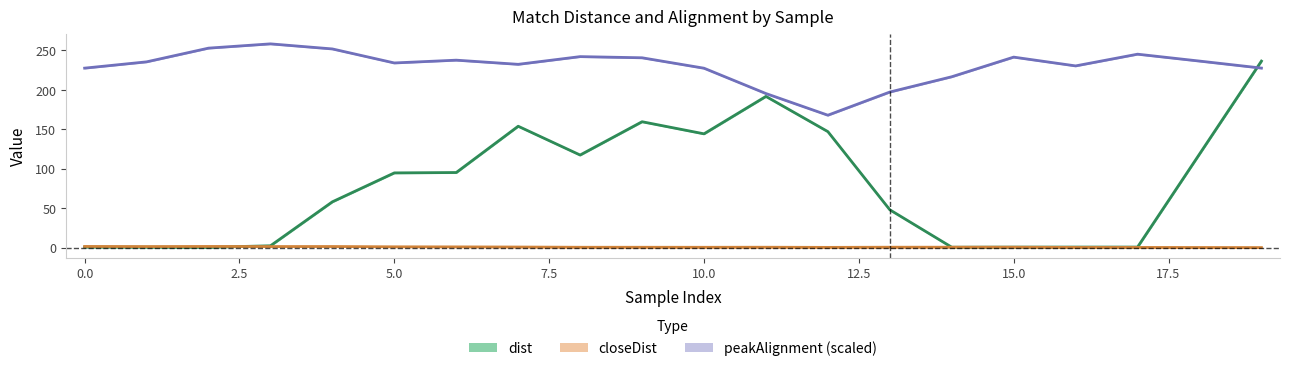

Between 5.0 and 12, which is larger?

12